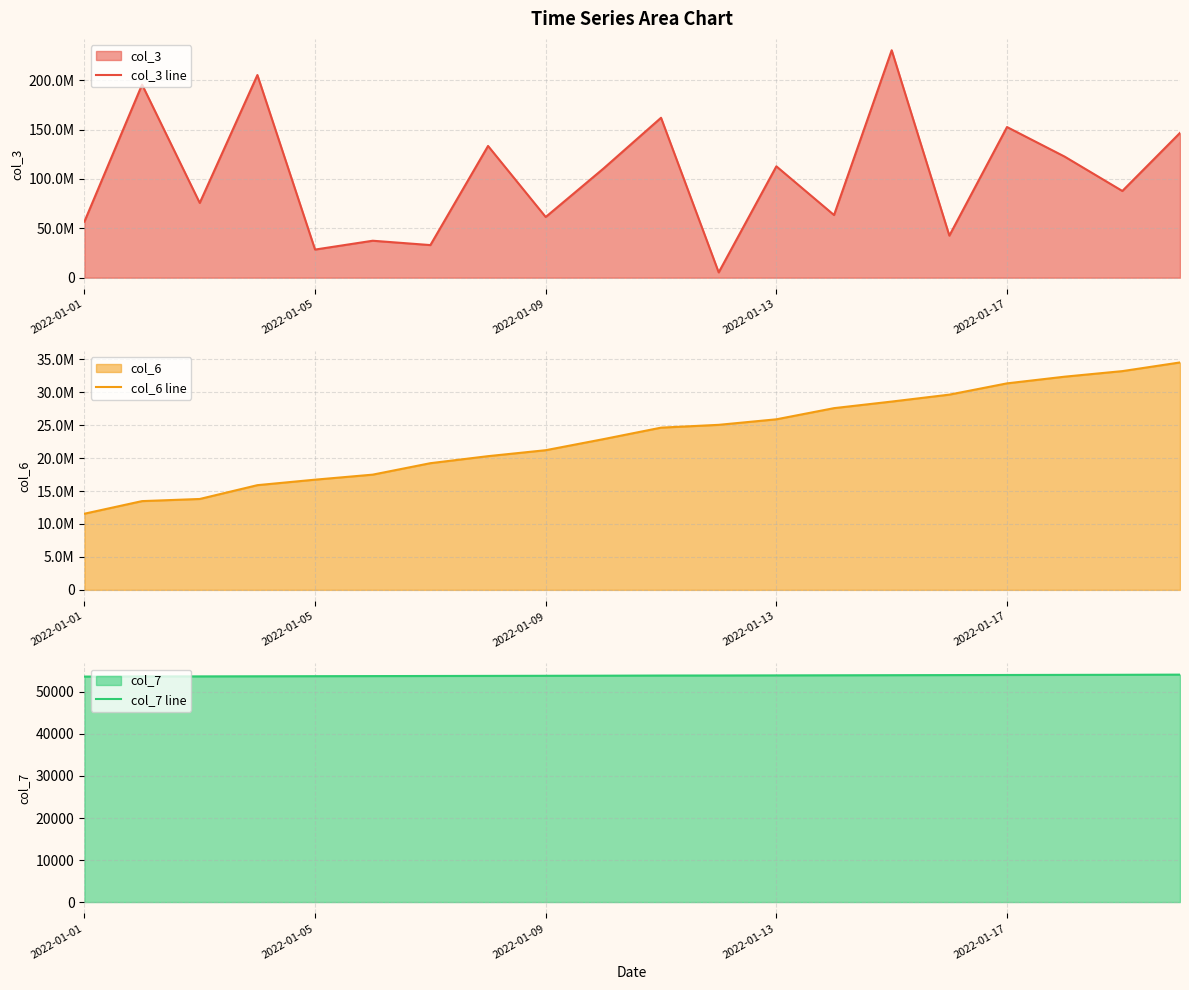

Rank the series by their average value, from highest to lowest.

col_3 line, col_6 line, col_7 line